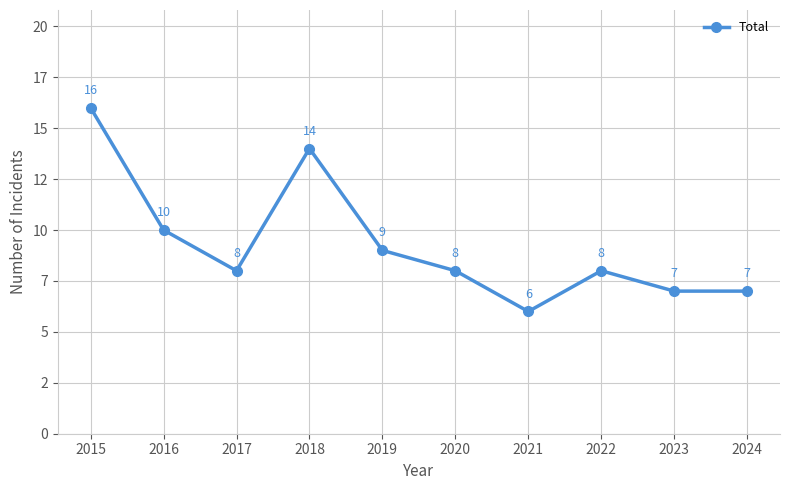

Does the chart display data point markers on the line(s)?

Yes